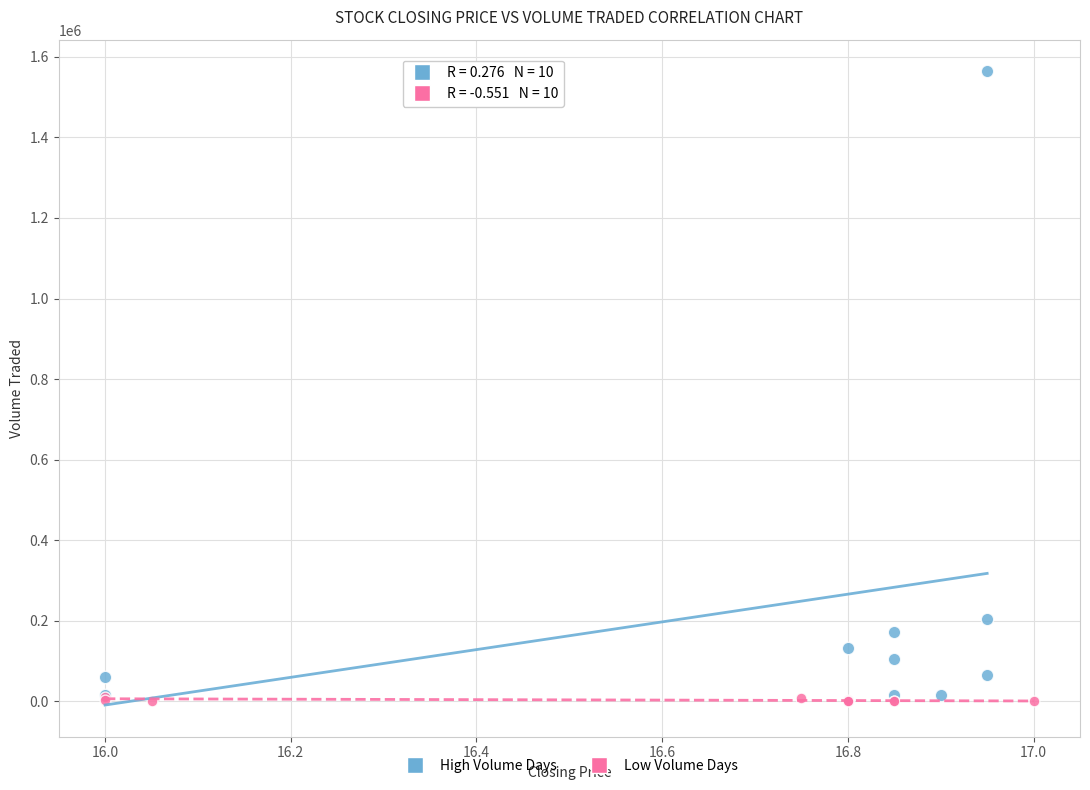

Which series has the widest spread of Y values?

High Volume Days